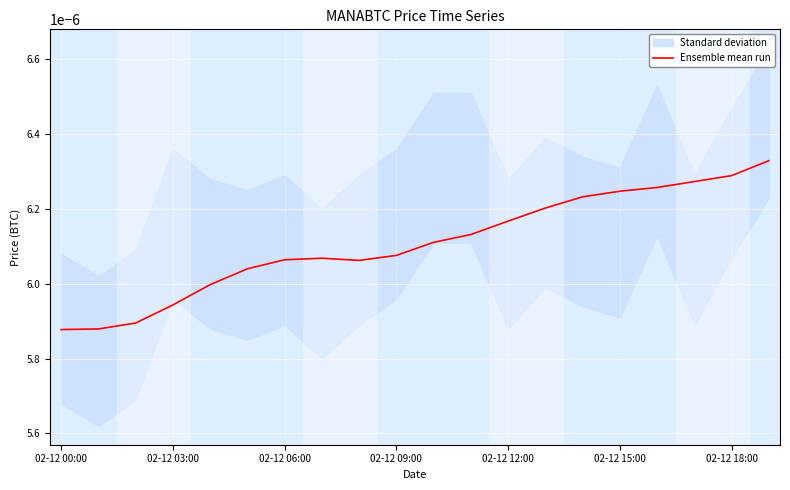

At which category does the data reach its first local peak?

7